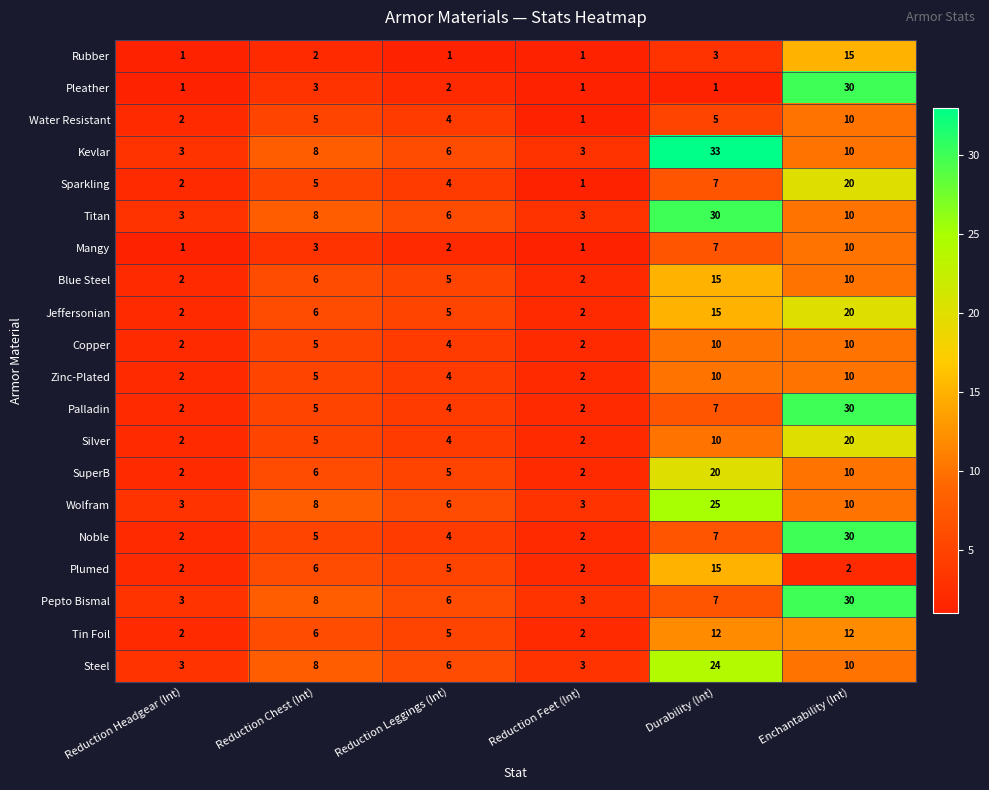

What is the total value across all series at Enchantability (Int)?

309